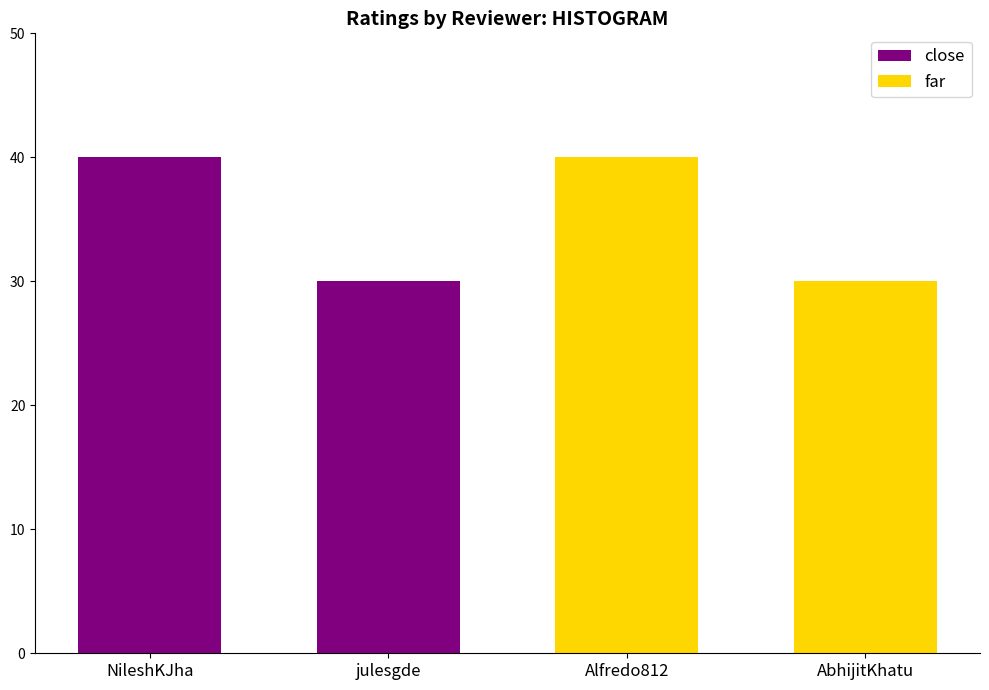

What is the greatest value displayed?

40